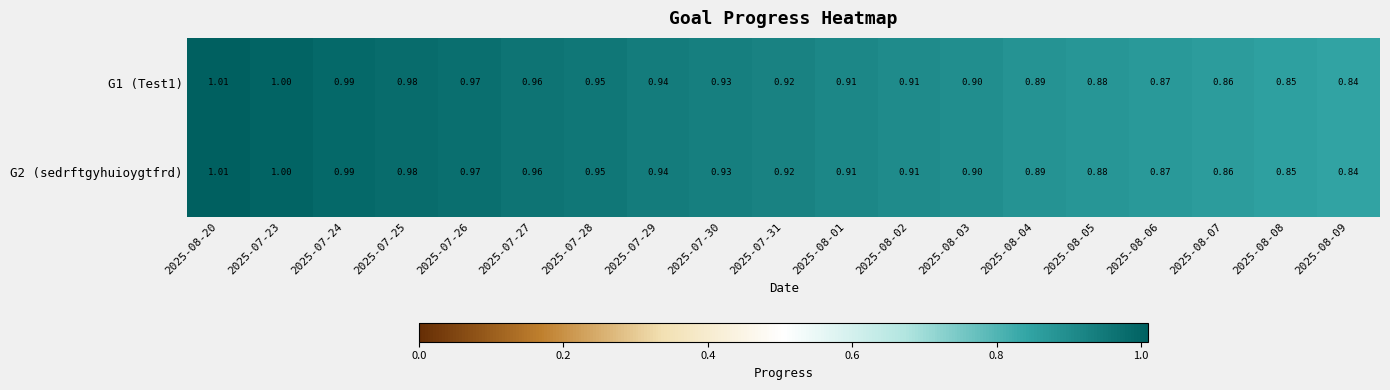

Is the value of G2 (sedrftgyhuioygtfrd) at 2025-07-27 greater than the value of G1 (Test1) at 2025-08-04?

Yes